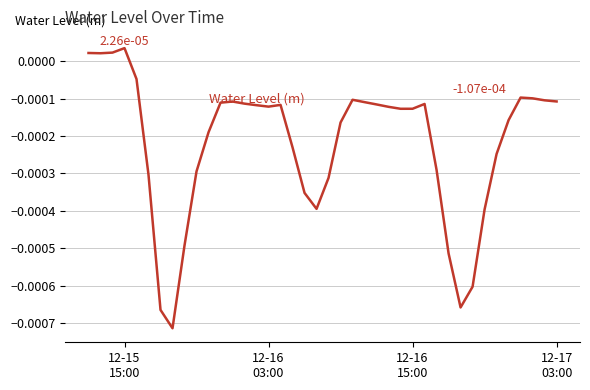

How many values are below zero?

36